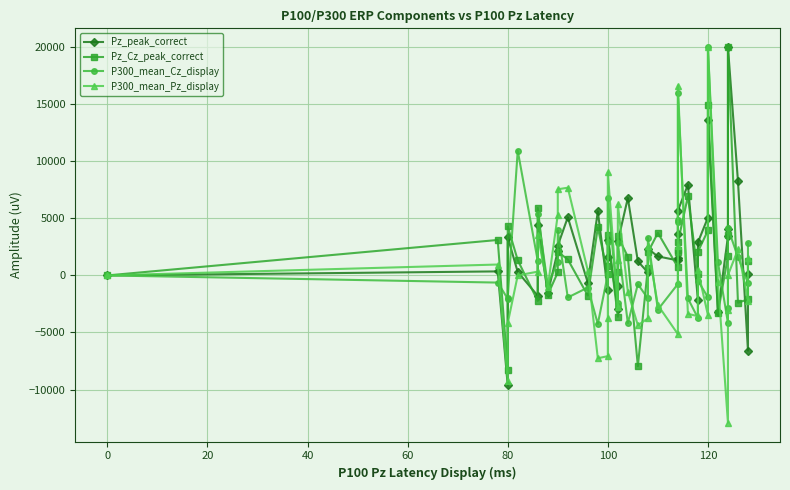

Is it true that Pz_peak_correct equals 7000.9 at 100?

False